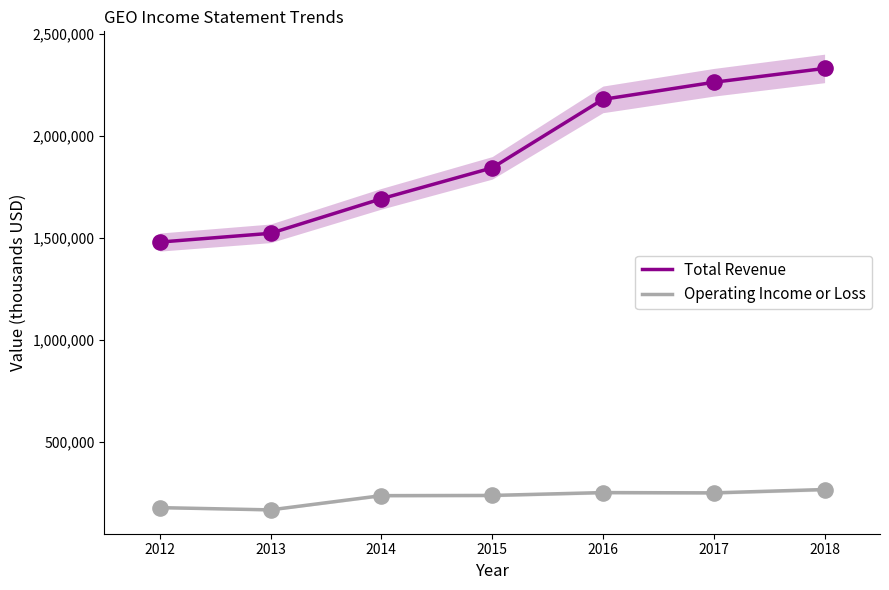

Which series reaches the minimum Y coordinate?

Operating Income or Loss